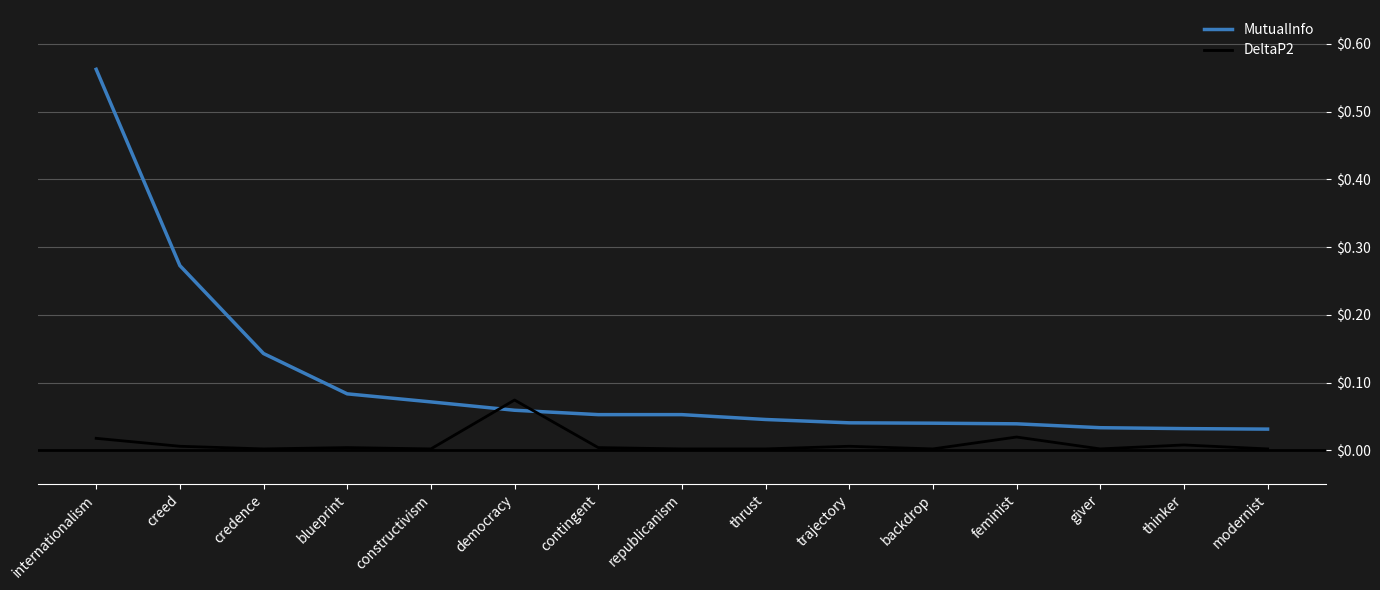

List the series in order of their peak value, lowest first.

DeltaP2, MutualInfo